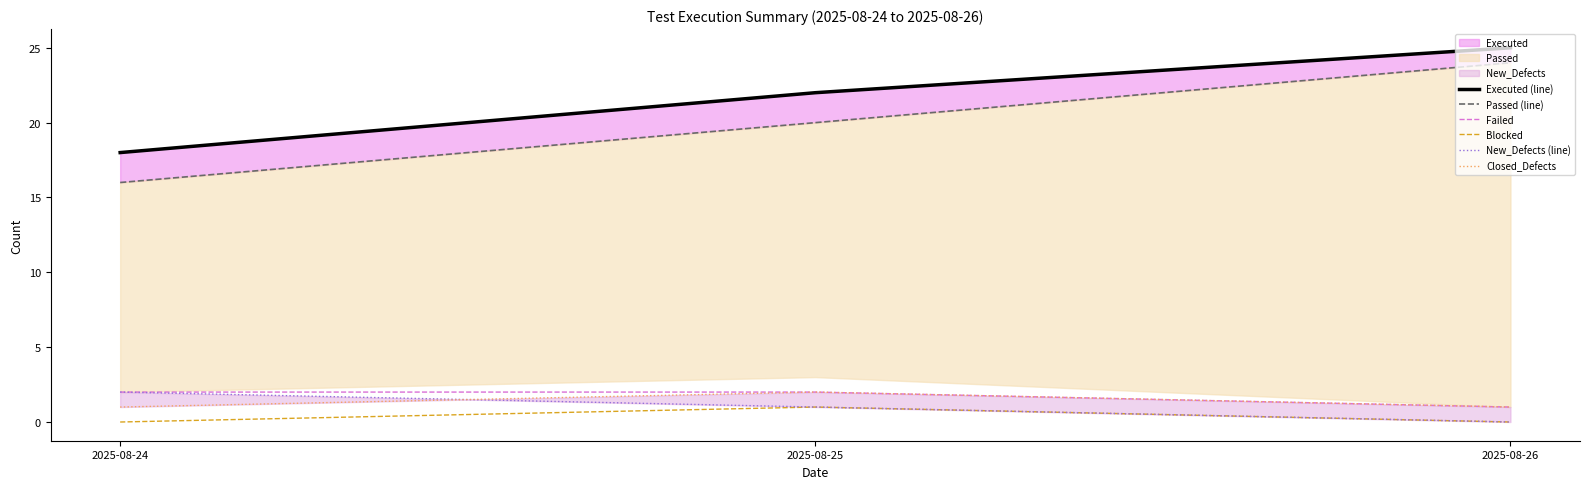

Reading left to right, list all the values displayed in this chart.

Executed (line): 18	22	25
Passed (line): 16	20	24
Failed: 2	2	1
Blocked: 0	1	0
New_Defects (line): 2	1	0
Closed_Defects: 1	2	1